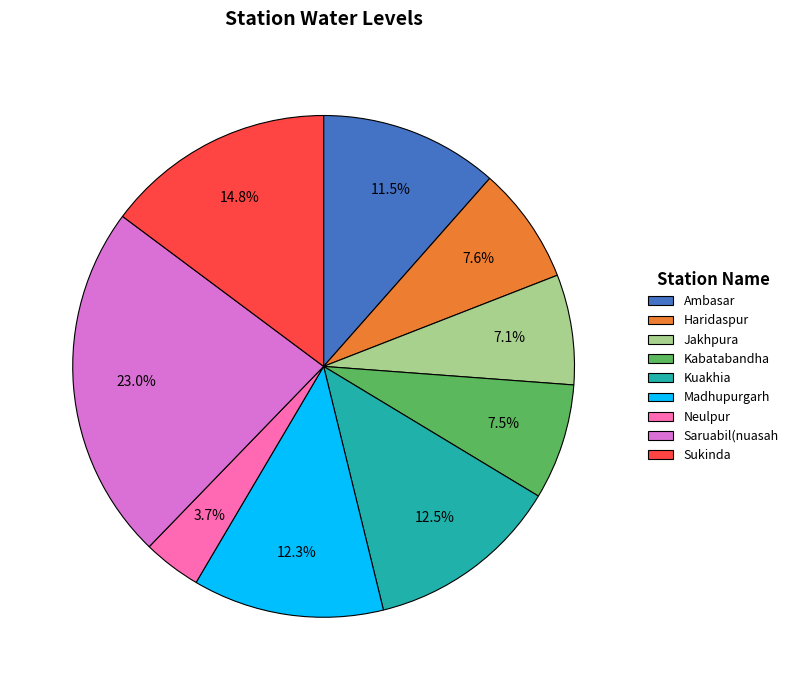

What is the smallest slice in the pie chart?

Neulpur